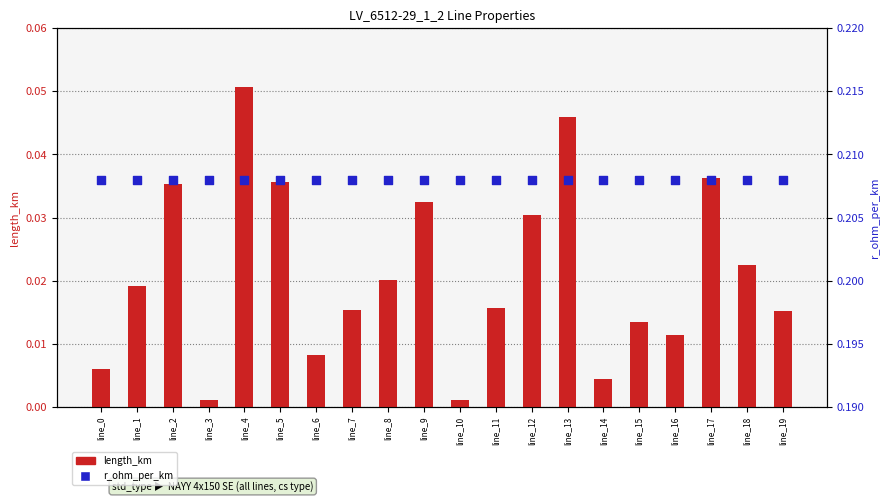

Which series has the largest Y range (max minus min)?

length_km